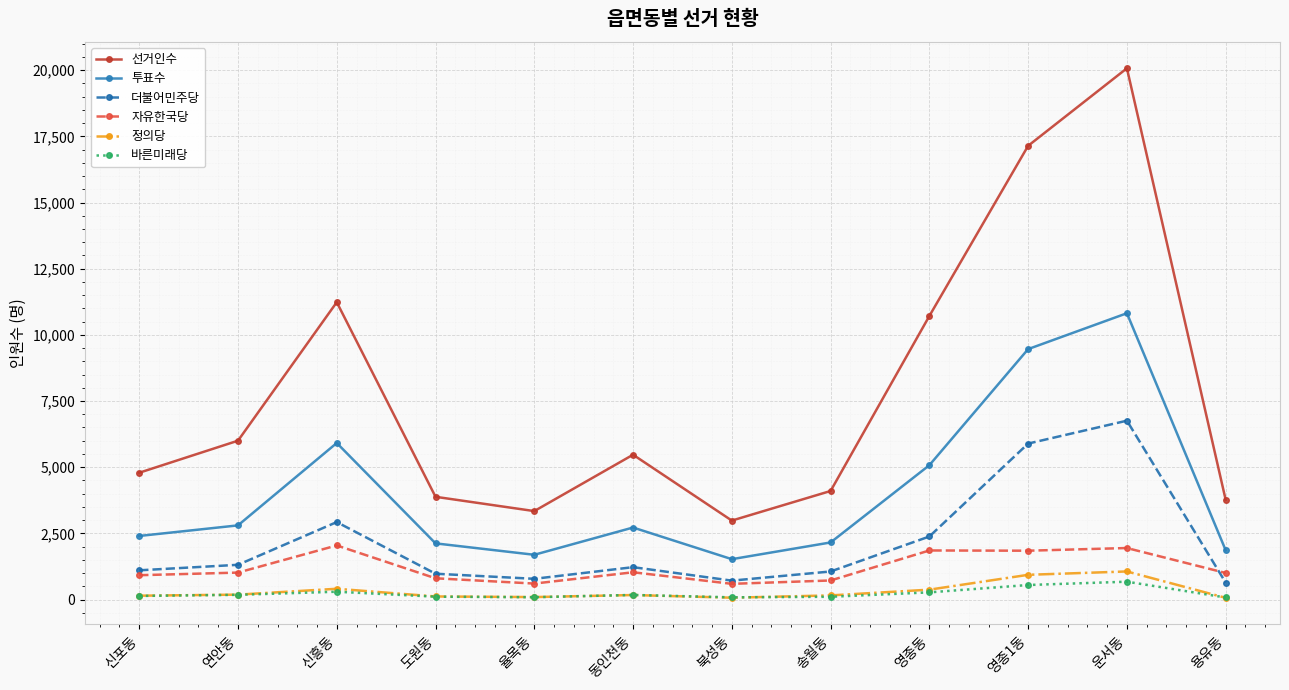

How many interior local valleys does the 투표수 series have?

2